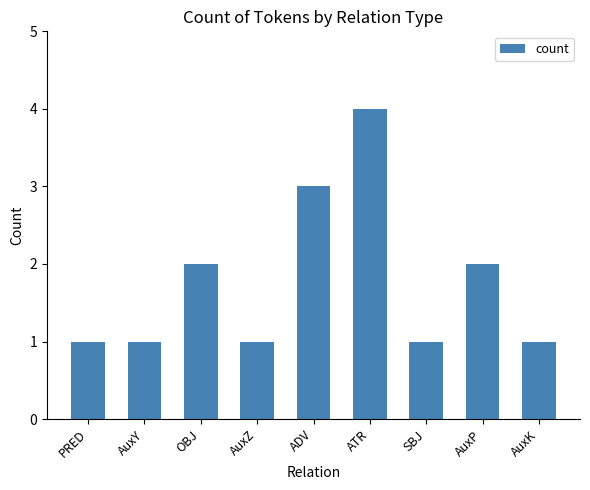

Reading left to right, what are all the values shown in this chart?

PRED=1	AuxY=1	OBJ=2	AuxZ=1	ADV=3	ATR=4	SBJ=1	AuxP=2	AuxK=1